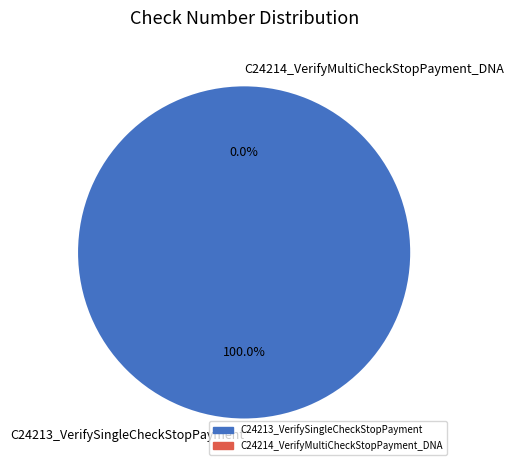

Which slice represents more than half of the pie?

C24213_VerifySingleCheckStopPayment